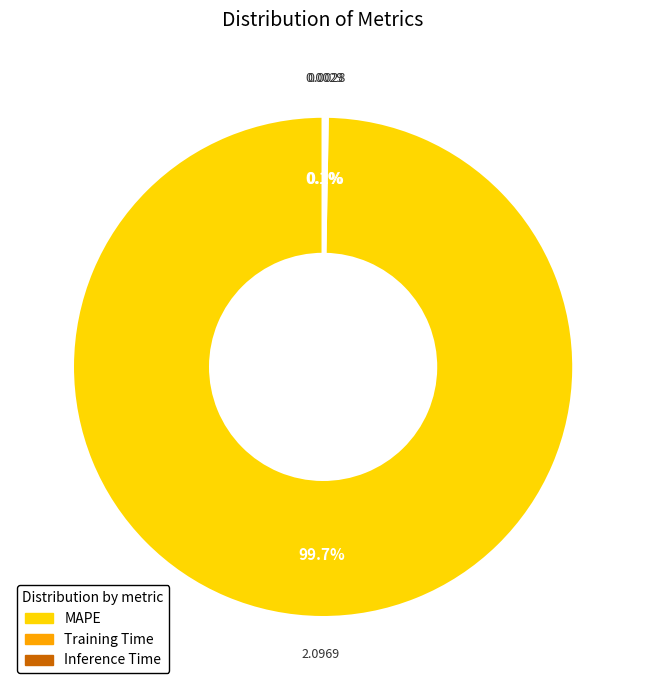

Does MAPE account for over 50% of the chart?

Yes